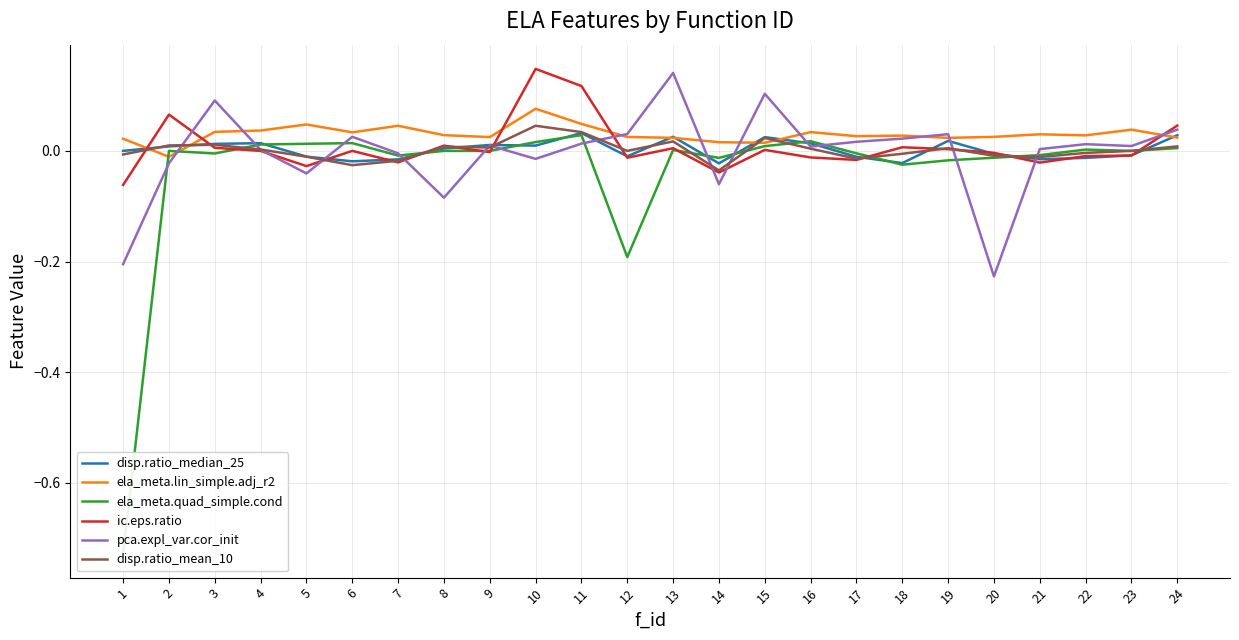

Which category has the lowest value across all series?

1